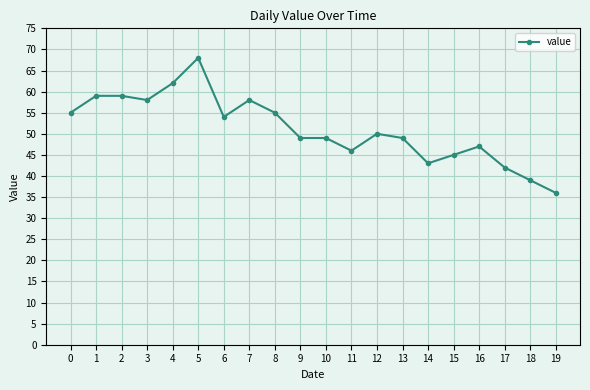

What is the smallest value displayed?

36